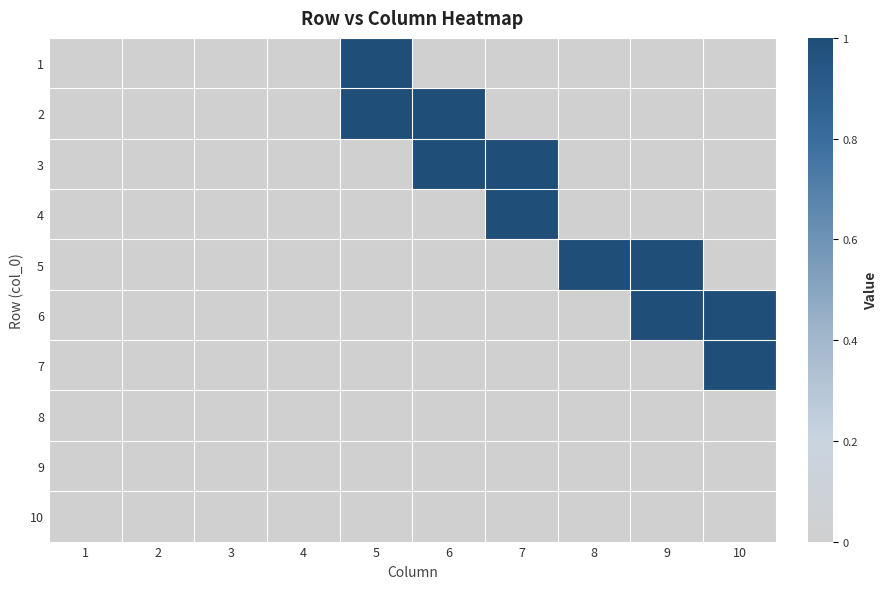

Reading left to right, transcribe all the data shown in this chart.

1: 1=0	2=0	3=0	4=0	5=1	6=0	7=0	8=0	9=0	10=0
2: 1=0	2=0	3=0	4=0	5=1	6=1	7=0	8=0	9=0	10=0
3: 1=0	2=0	3=0	4=0	5=0	6=1	7=1	8=0	9=0	10=0
4: 1=0	2=0	3=0	4=0	5=0	6=0	7=1	8=0	9=0	10=0
5: 1=0	2=0	3=0	4=0	5=0	6=0	7=0	8=1	9=1	10=0
6: 1=0	2=0	3=0	4=0	5=0	6=0	7=0	8=0	9=1	10=1
7: 1=0	2=0	3=0	4=0	5=0	6=0	7=0	8=0	9=0	10=1
8: 1=0	2=0	3=0	4=0	5=0	6=0	7=0	8=0	9=0	10=0
9: 1=0	2=0	3=0	4=0	5=0	6=0	7=0	8=0	9=0	10=0
10: 1=0	2=0	3=0	4=0	5=0	6=0	7=0	8=0	9=0	10=0